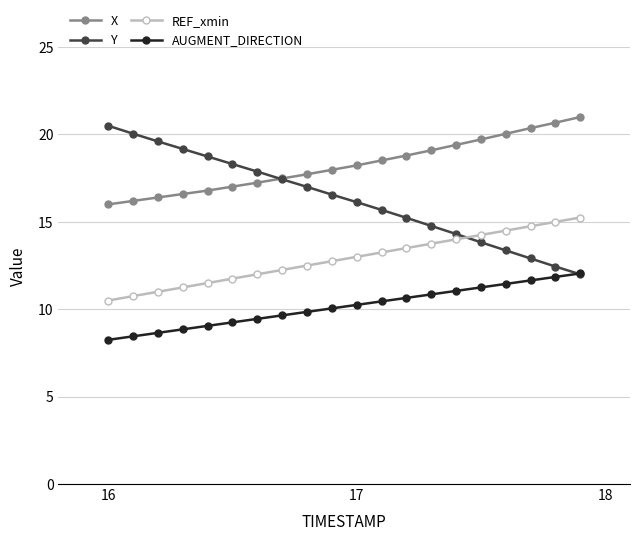

How many data points does each series have?

20